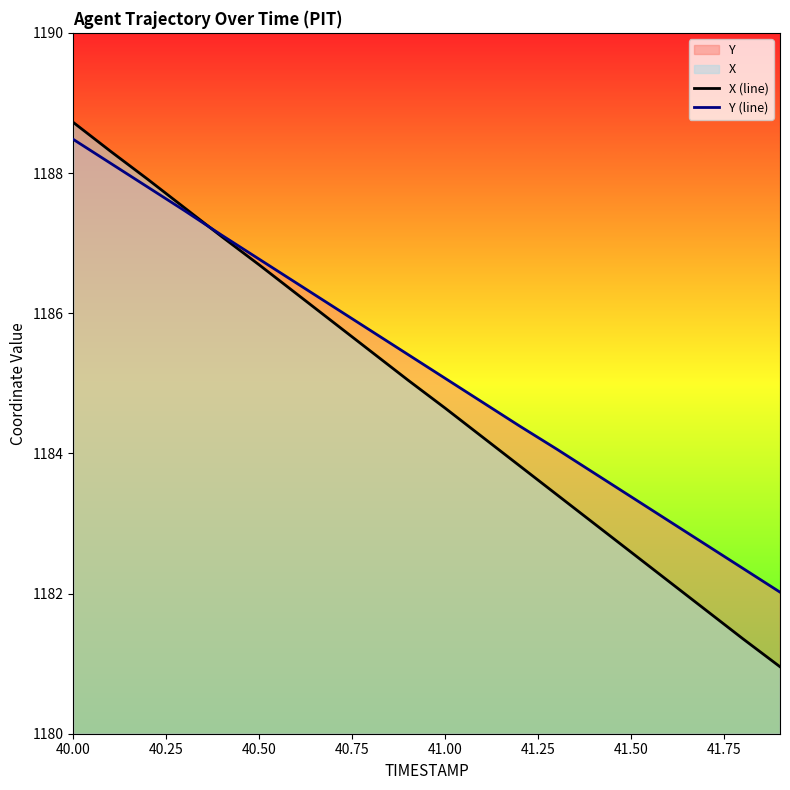

Rank the series at 40.00 from highest to lowest value.

X (line), Y (line)